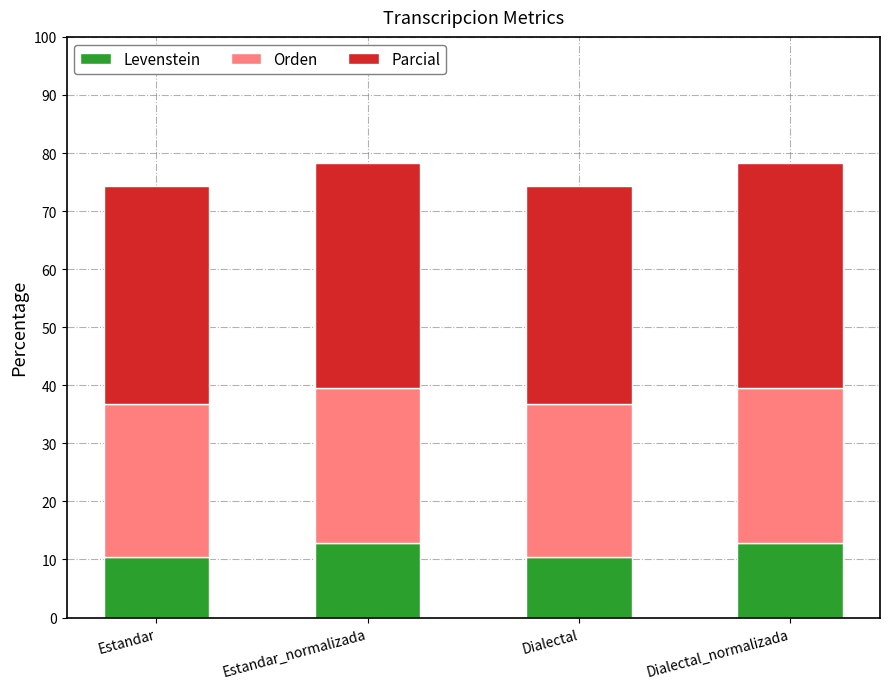

Is it true that Levenstein equals 5.3 at Estandar_normalizada?

False